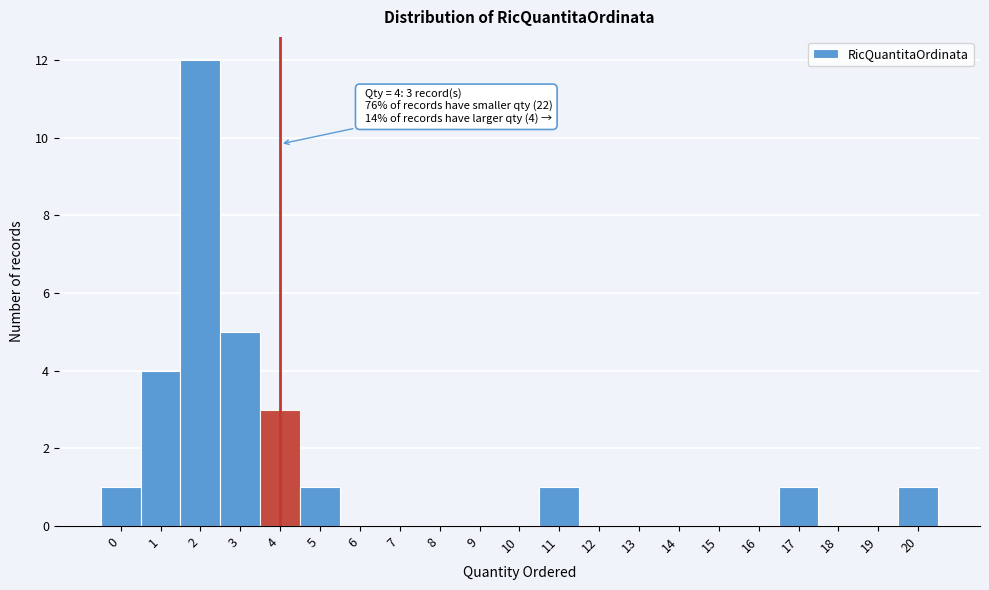

Over which range of the x-axis is the bar tallest?

1.5 to 2.5